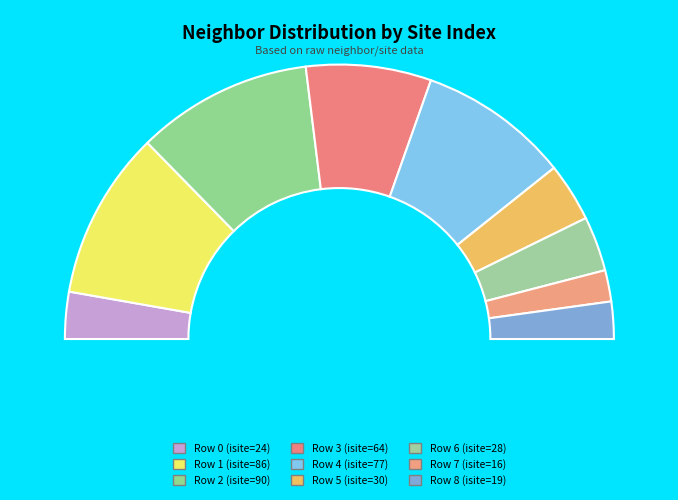

Rank the categories by value from lowest to highest.

7, 8, 0, 6, 5, 3, 4, 1, 2